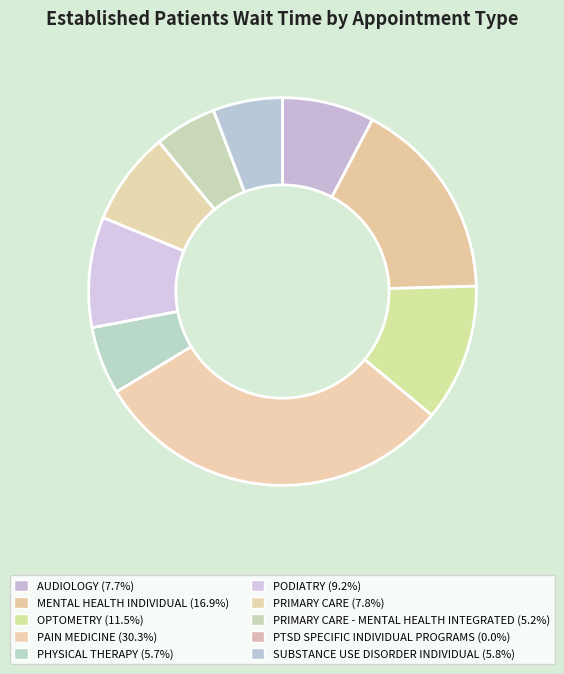

To the nearest percent, what is the average slice percentage?

10%